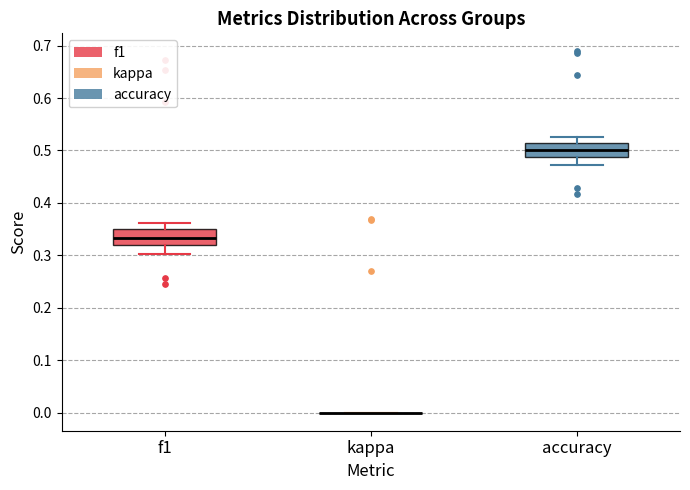

Reading left to right, transcribe this box plot: for each box, give where its median line is, the range the box spans, and where its two whiskers end, as read against the y-axis. The values are not printed on the chart, so give them approximately, as read against the axis.

f1: median 0.33, box 0.32 to 0.35, whiskers 0.30 to 0.36
kappa: box collapsed to a line at 0.00, whiskers 0.00 to 0.00
accuracy: median 0.50, box 0.49 to 0.52, whiskers 0.47 to 0.53